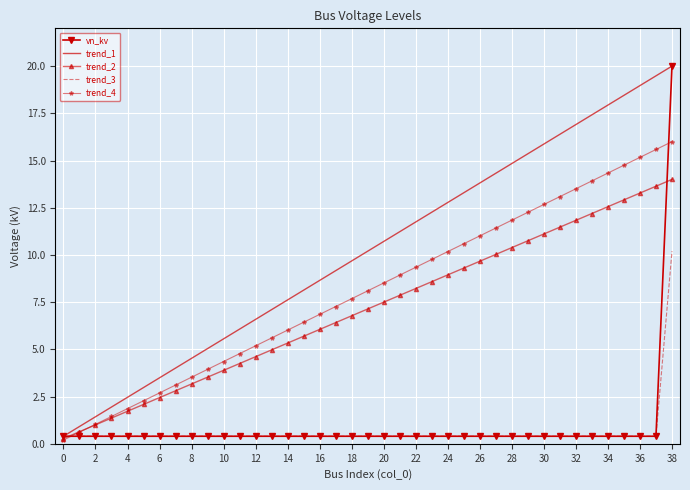

What are all the series names shown in the legend?

vn_kv, trend_1, trend_2, trend_3, trend_4